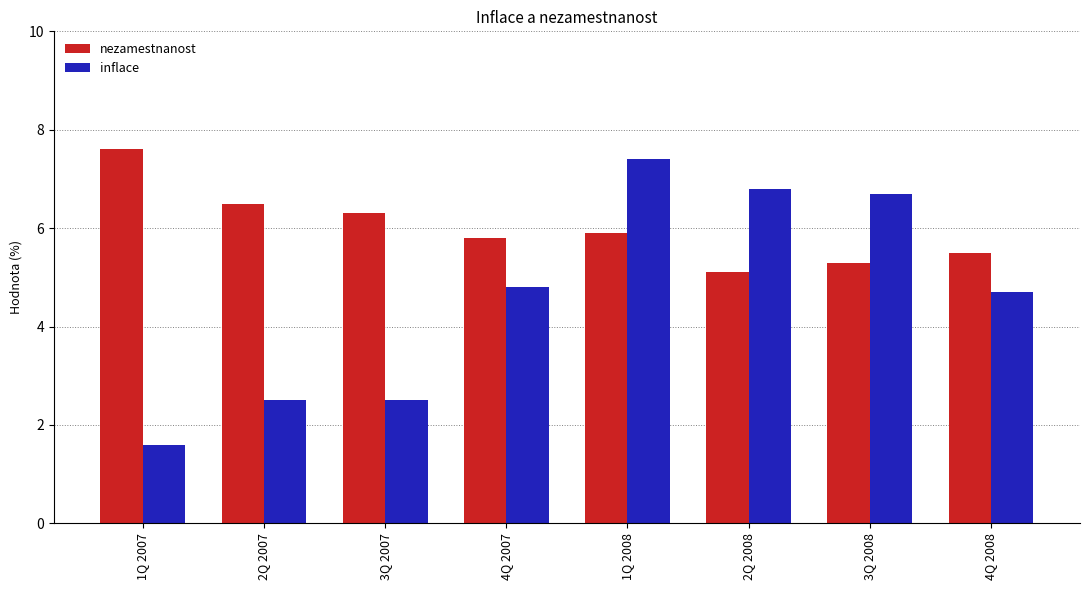

Which series changed the most between 2Q 2007 and 4Q 2008?

inflace